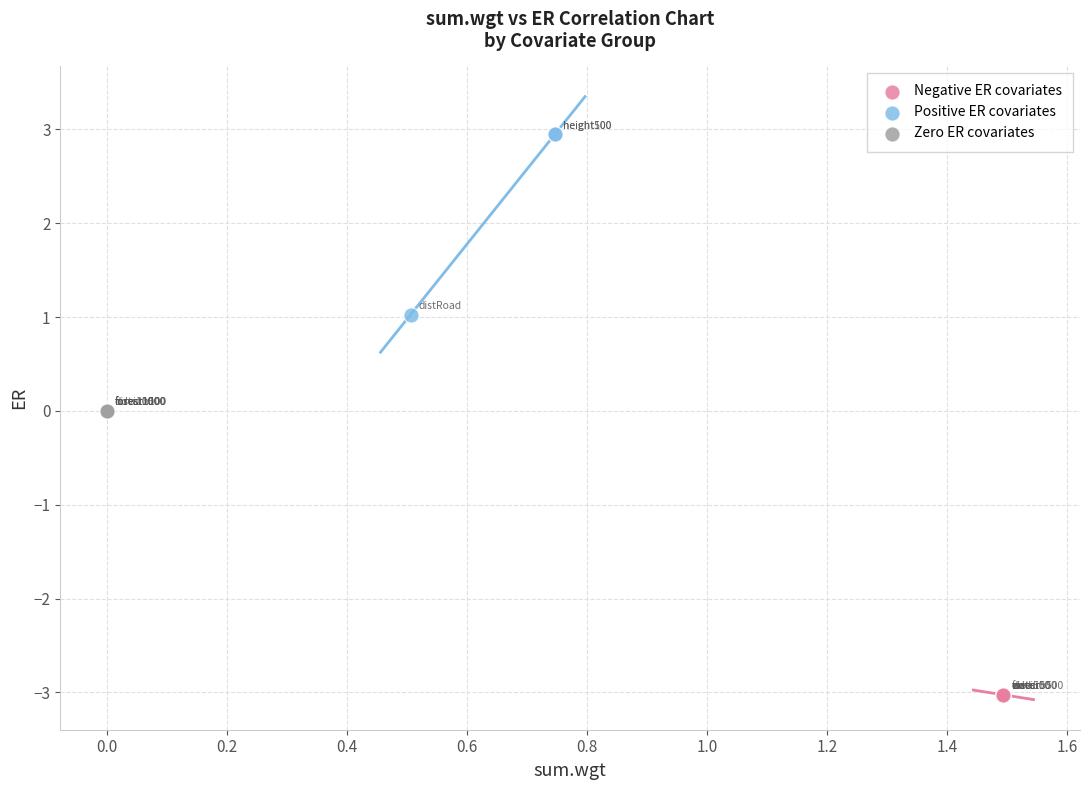

Which series reaches the maximum Y coordinate?

Positive ER covariates